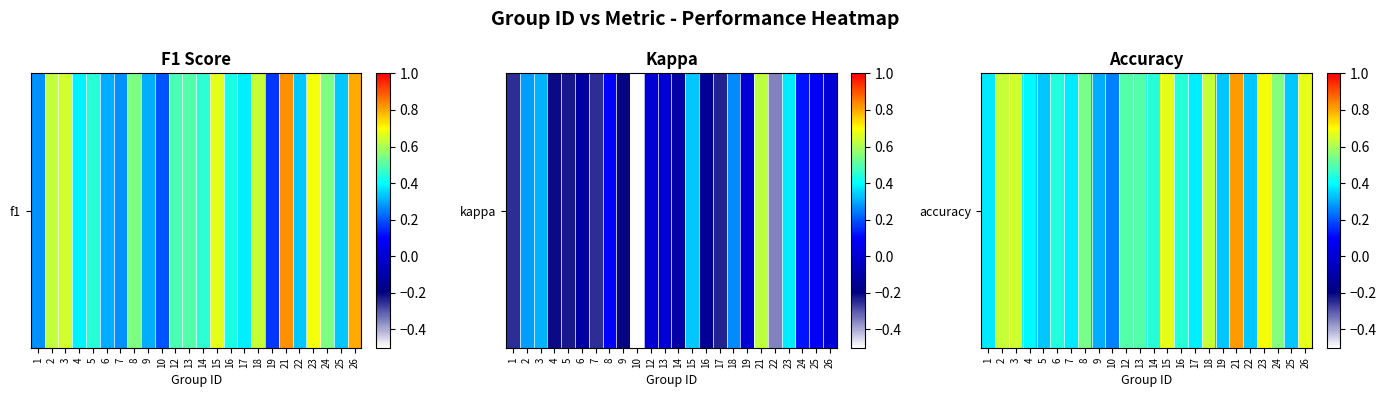

What is the maximum value shown in the chart?

0.8